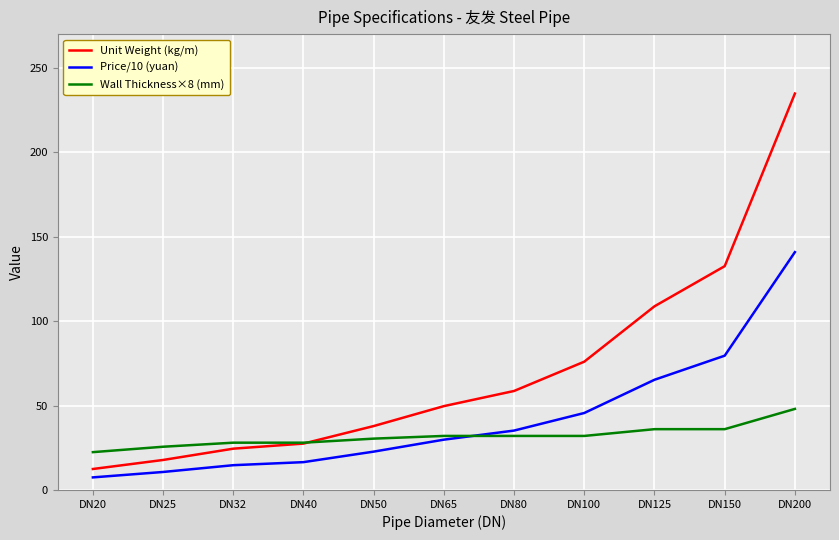

The Price/10 (yuan) series shows 24.6 at DN32. True or false?

False